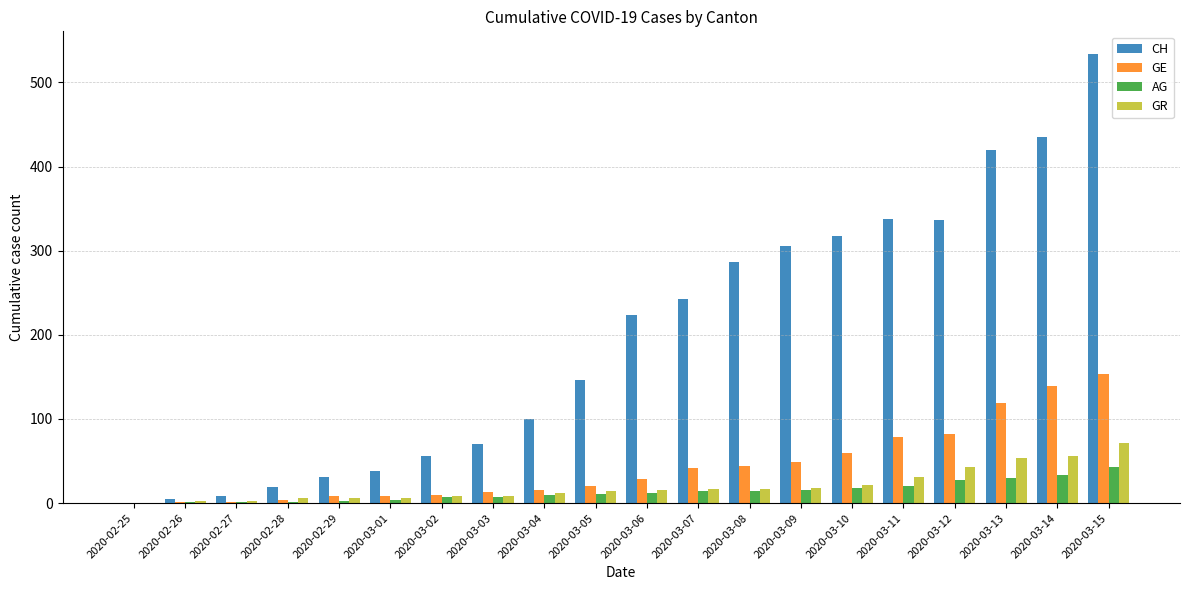

Which label corresponds to the largest value in the chart?

2020-03-15